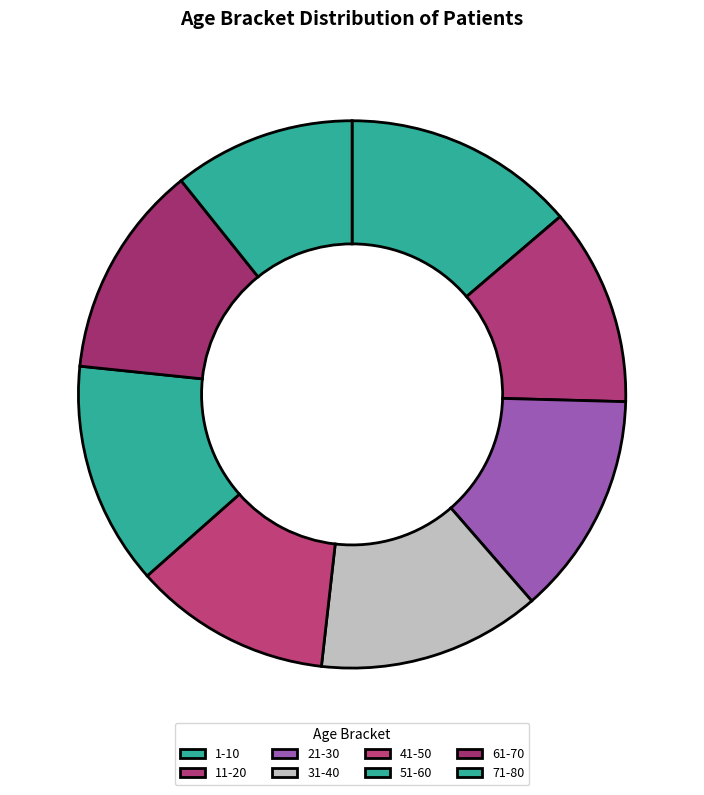

How many slices are in this pie chart?

8